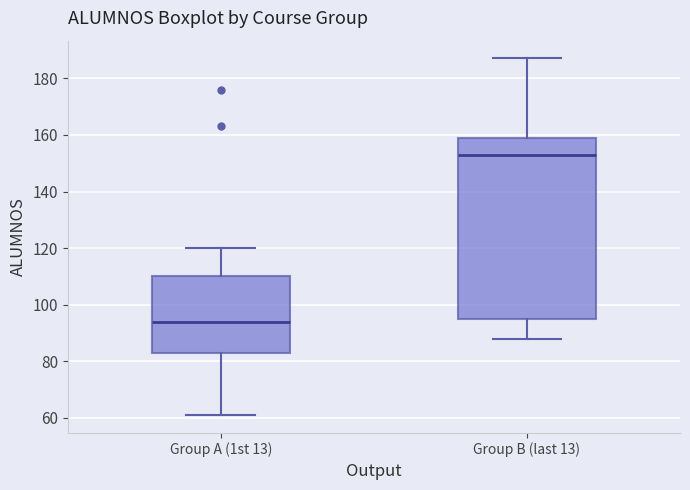

Reading left to right, read every box against the y-axis: the position of its median line, the range the box covers, and the ends of its whiskers. The values are not printed on the chart, so give them approximately, as read against the axis.

Group A (1st 13): median 94, box 84 to 110, whiskers 62 to 120
Group B (last 13): median 154, box 96 to 160, whiskers 88 to 188